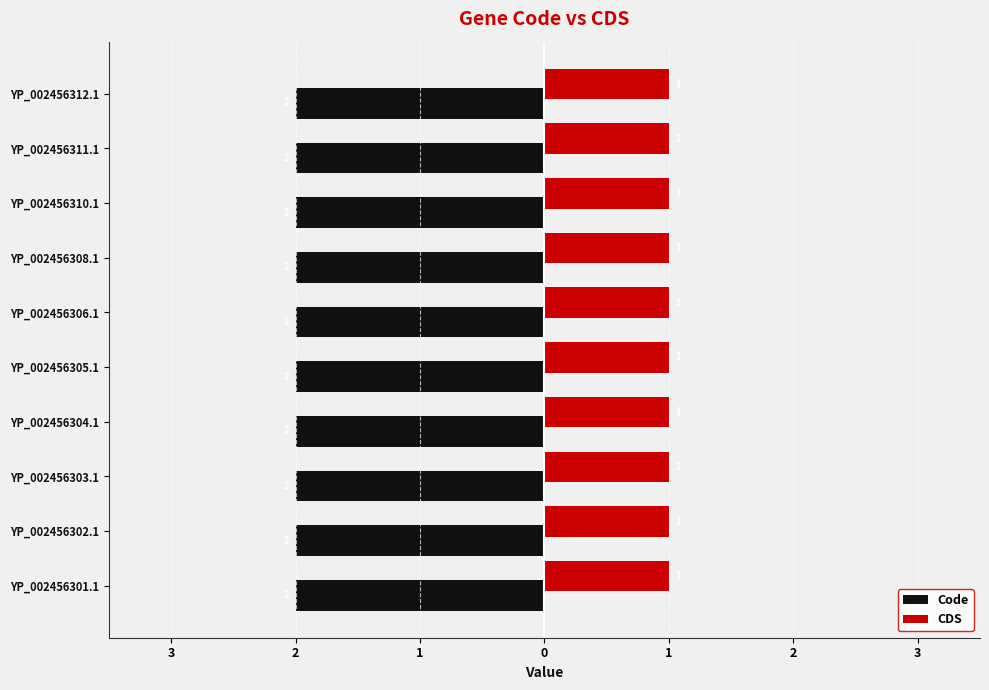

What are all the series names shown in the legend?

Code, CDS